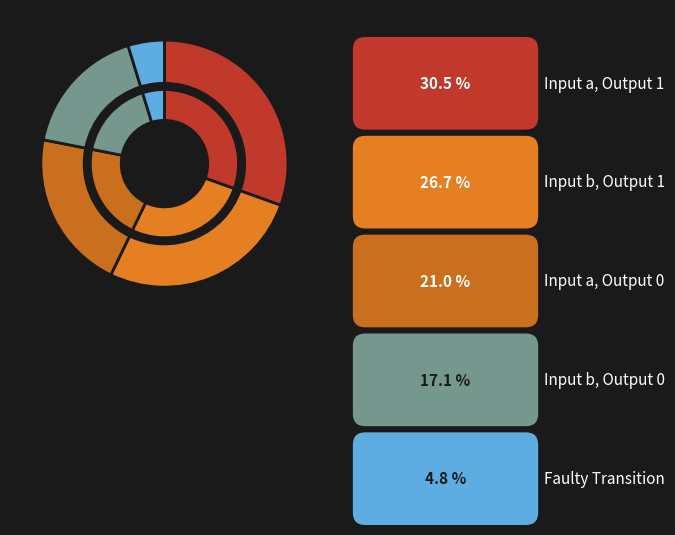

Which slice is the smallest?

faulty_transition